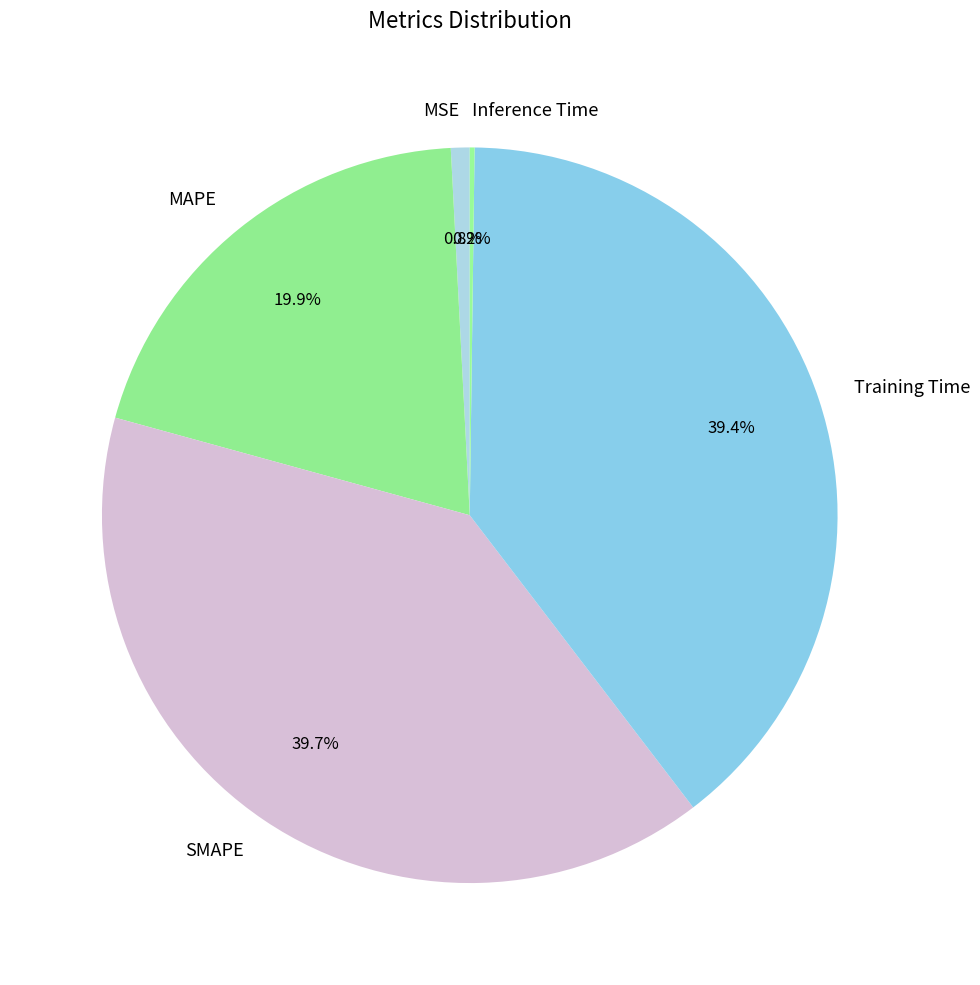

Approximately how many times larger is the value at MAPE compared to SMAPE?

0.5